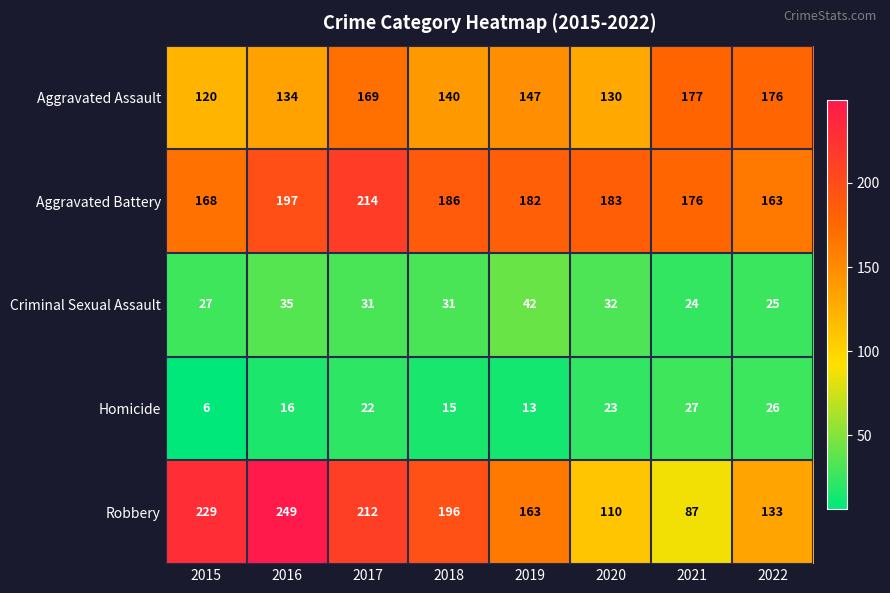

At how many categories does at least one series exceed 135?

8